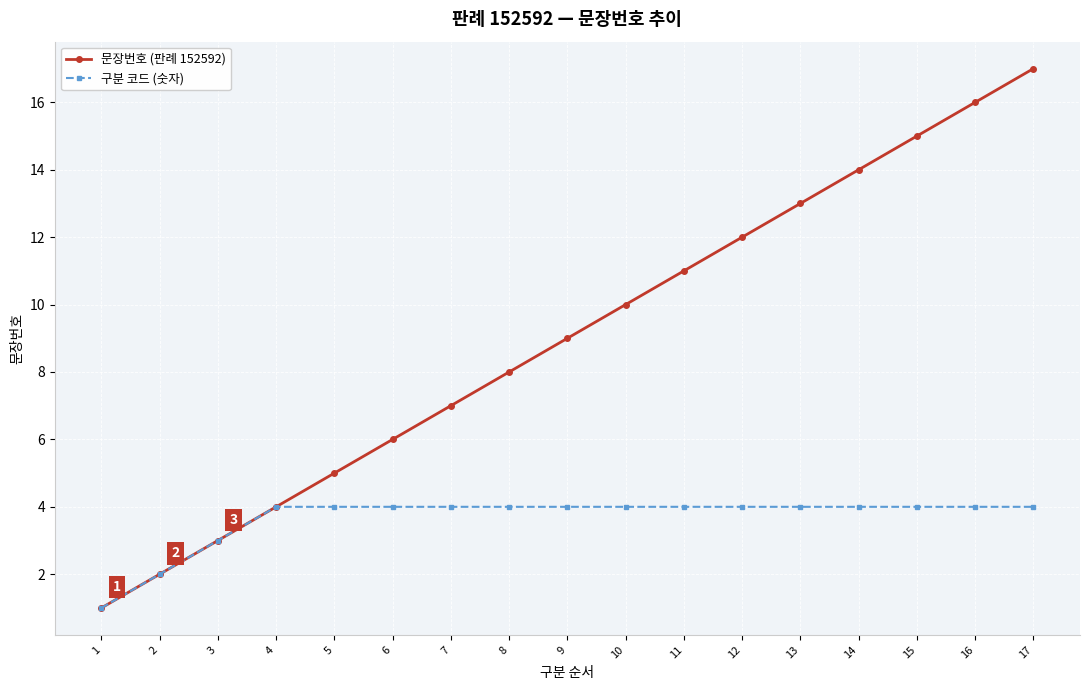

List the series in order of their overall mean, highest first.

문장번호 (판례 152592), 구분 코드 (숫자)